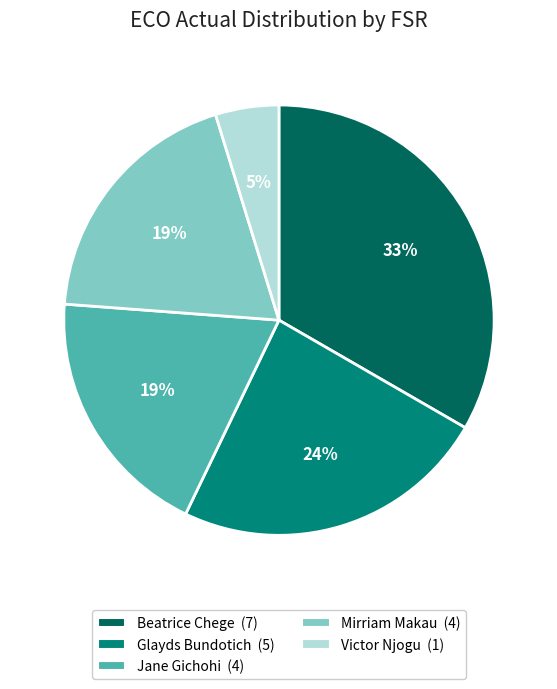

Does Glayds Bundotich represent more than half of the total?

No